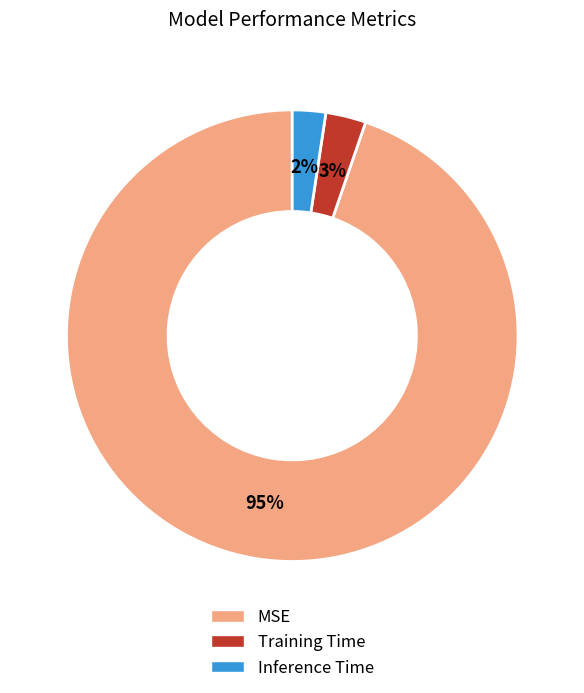

Is the sum of Training Time and MSE greater than half?

Yes